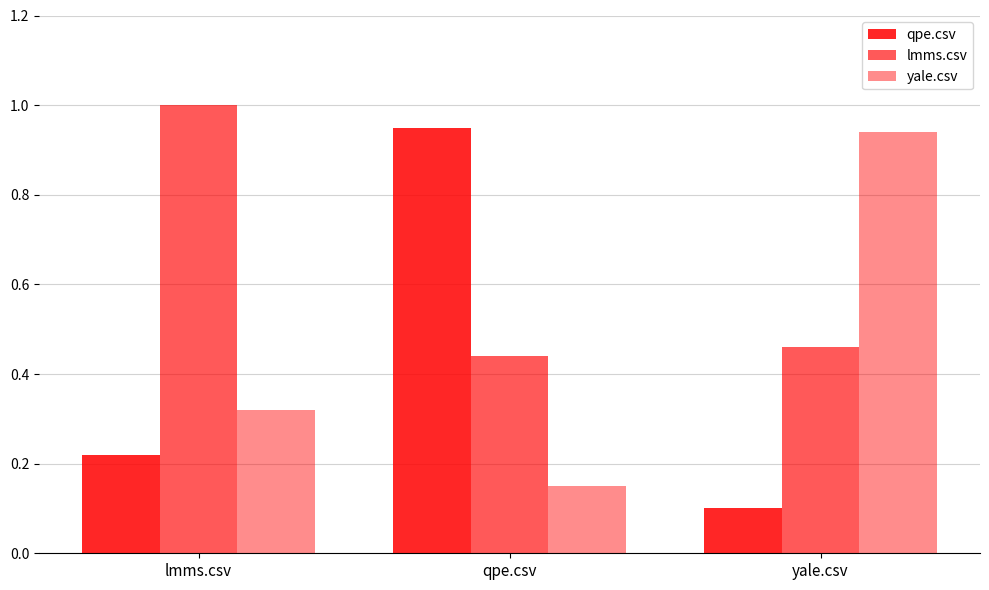

How many bars are there in each group?

3